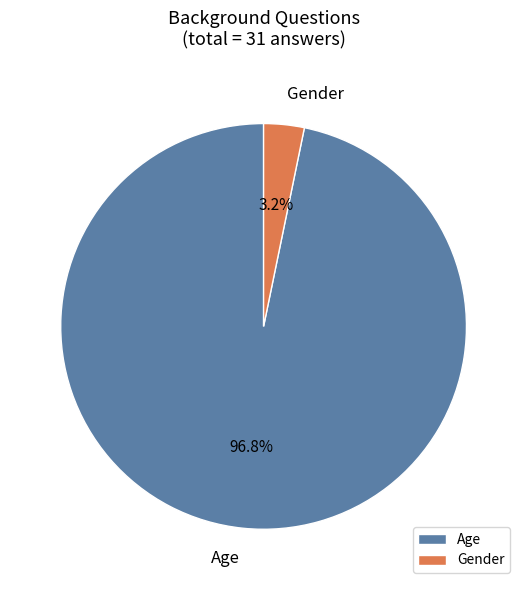

To the nearest percent, what is the difference between the largest and smallest slice percentages?

94%